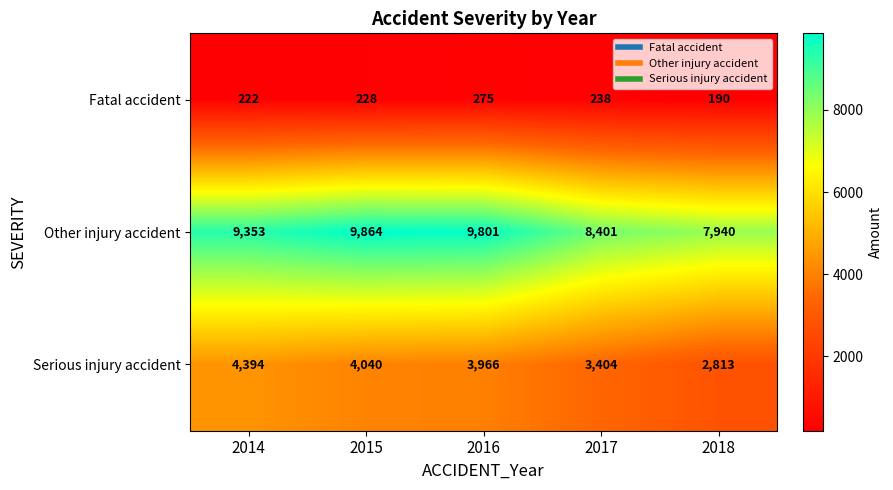

Which label corresponds to the largest value in the chart?

2015